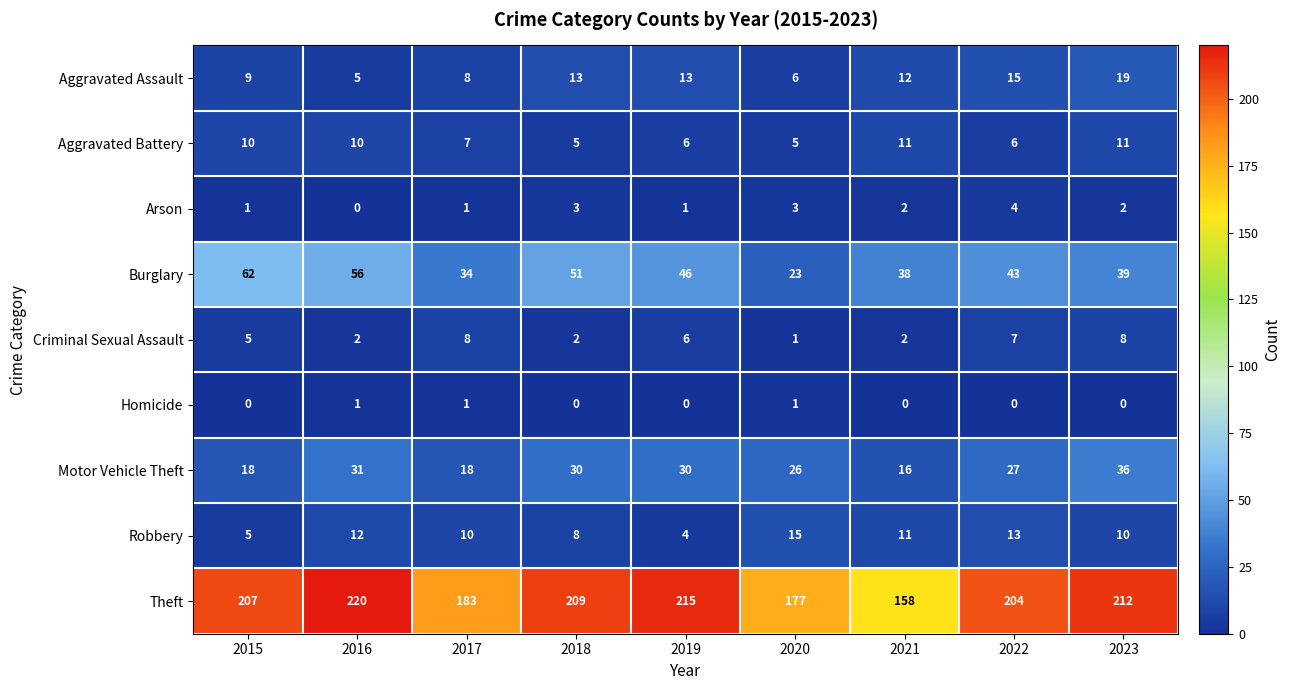

At which label is Aggravated Assault closest to 12?

2021